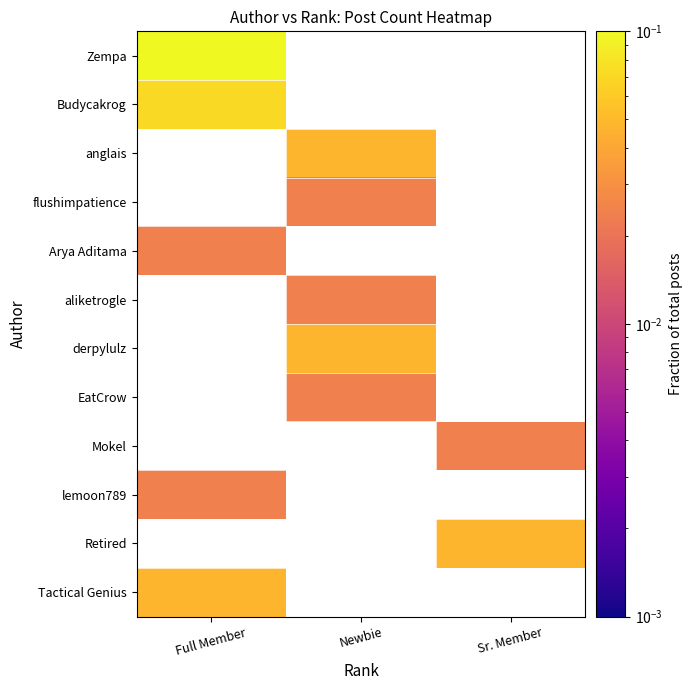

At how many categories does at least one series exceed 0?

3